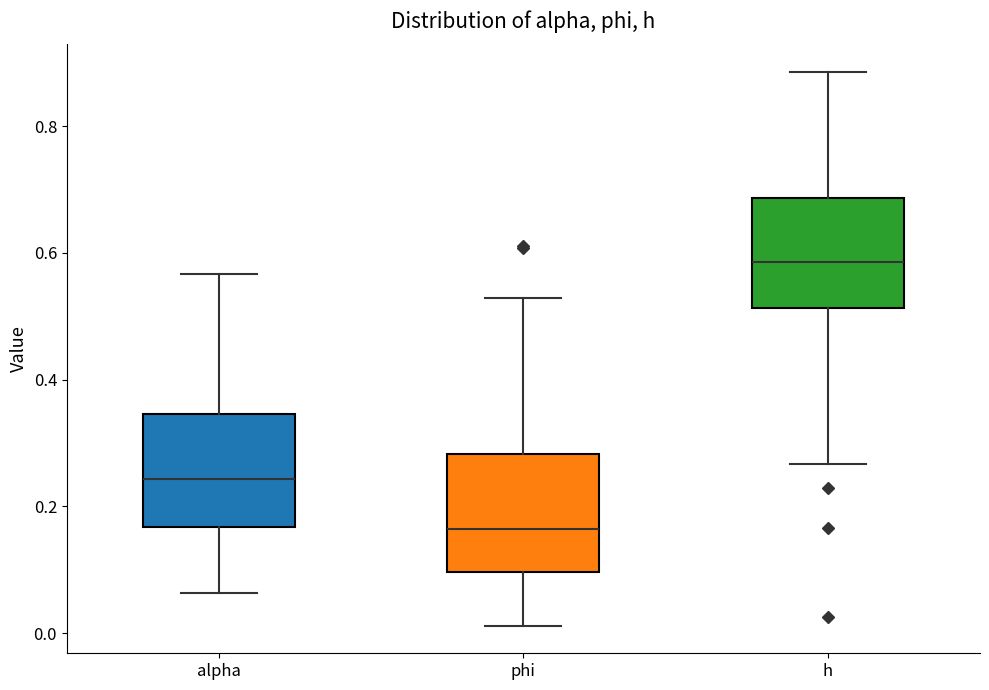

Where is the lower edge of the box for alpha on the y-axis? The values are not printed on the chart, so give them approximately, as read against the axis.

0.16